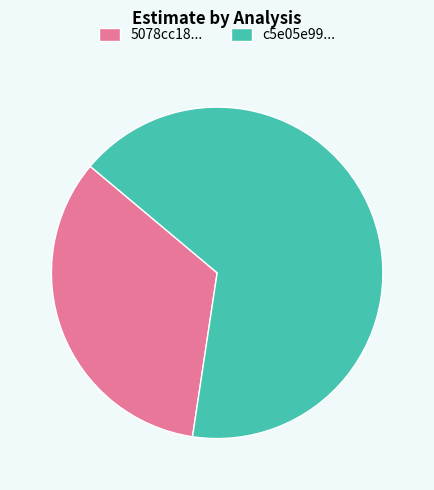

Rank the categories by value from lowest to highest.

5078cc18..., c5e05e99...